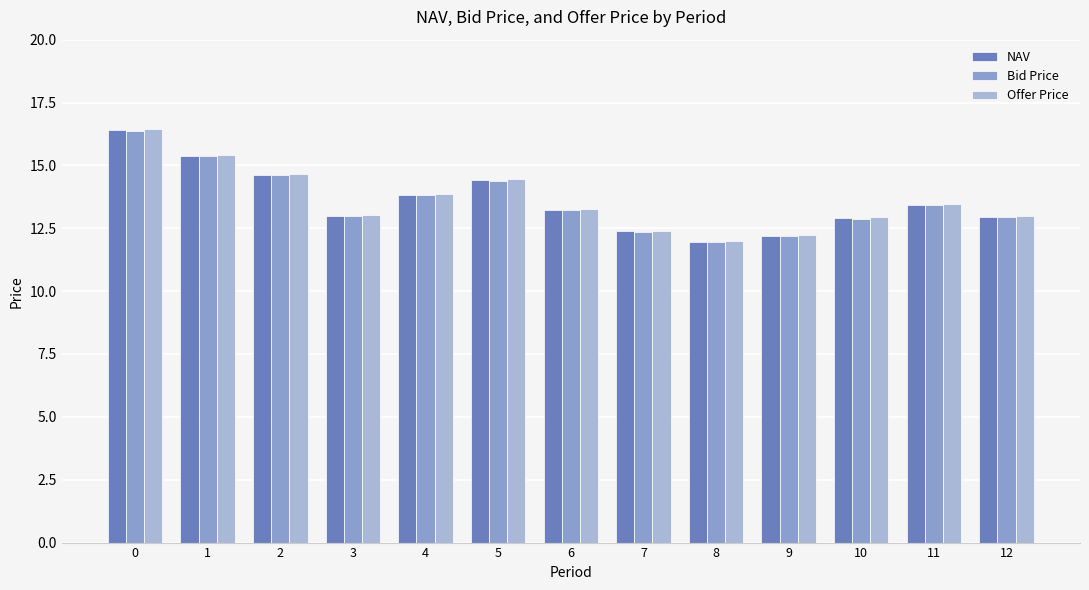

The value of NAV at 11 is 4.6. True or false?

False